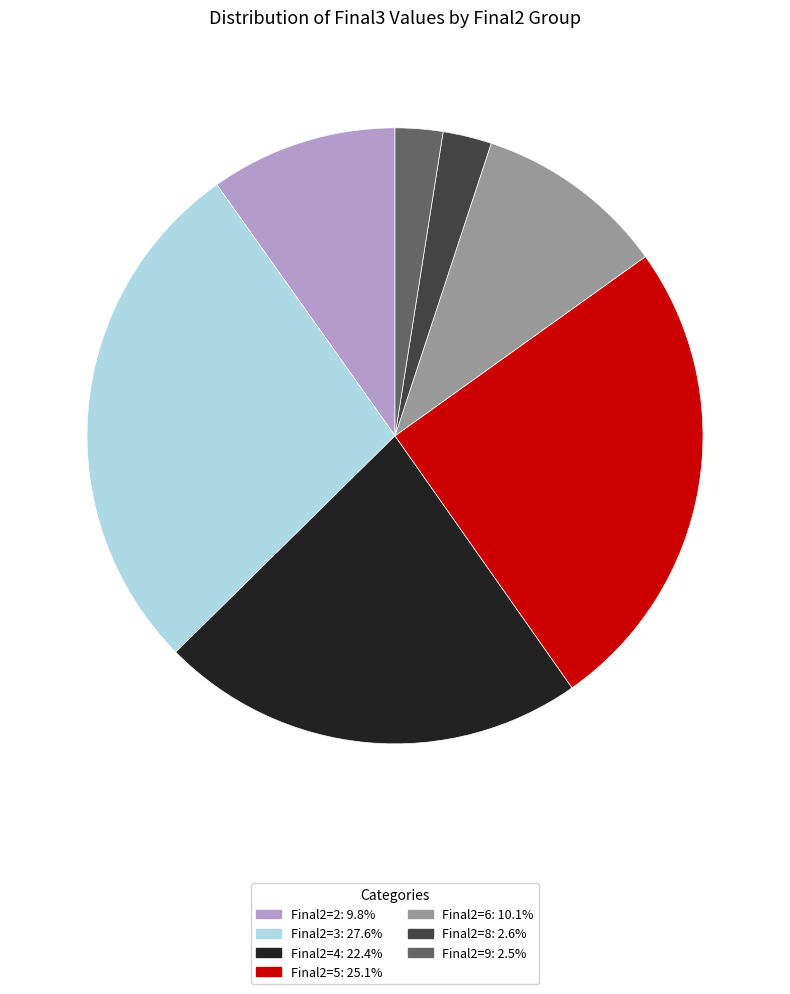

Is there any slice that represents more than half of the pie?

No